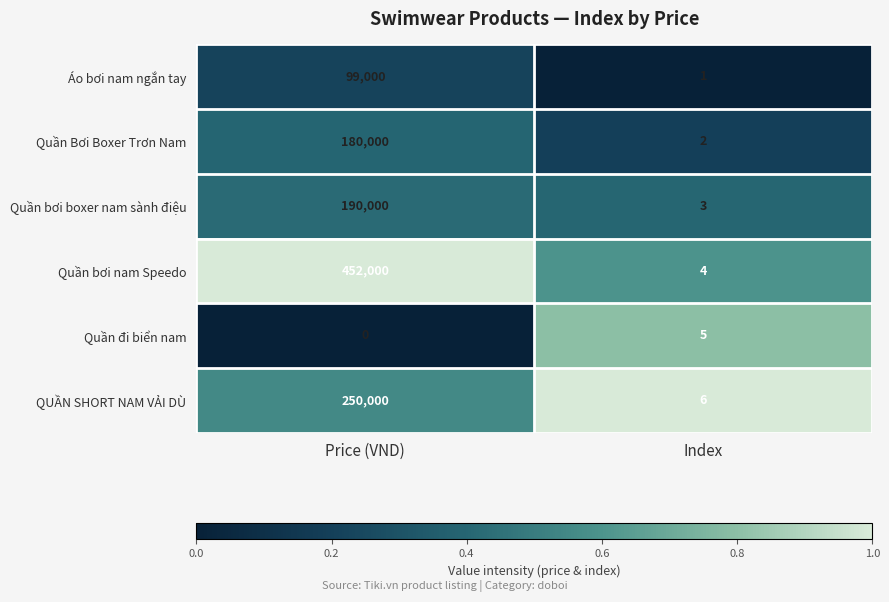

Rank the series by their maximum value, from lowest to highest.

Quần đi biển nam, Áo bơi nam ngắn tay, Quần Bơi Boxer Trơn Nam, Quần bơi boxer nam sành điệu, QUẦN SHORT NAM VẢI DÙ, Quần bơi nam Speedo